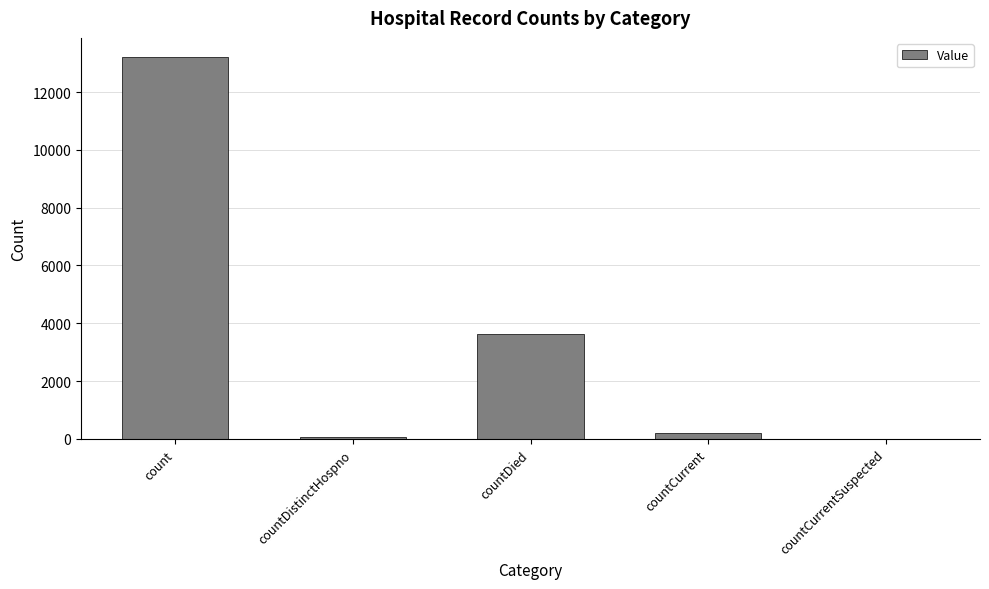

At which category does the chart reach its peak across all series?

count